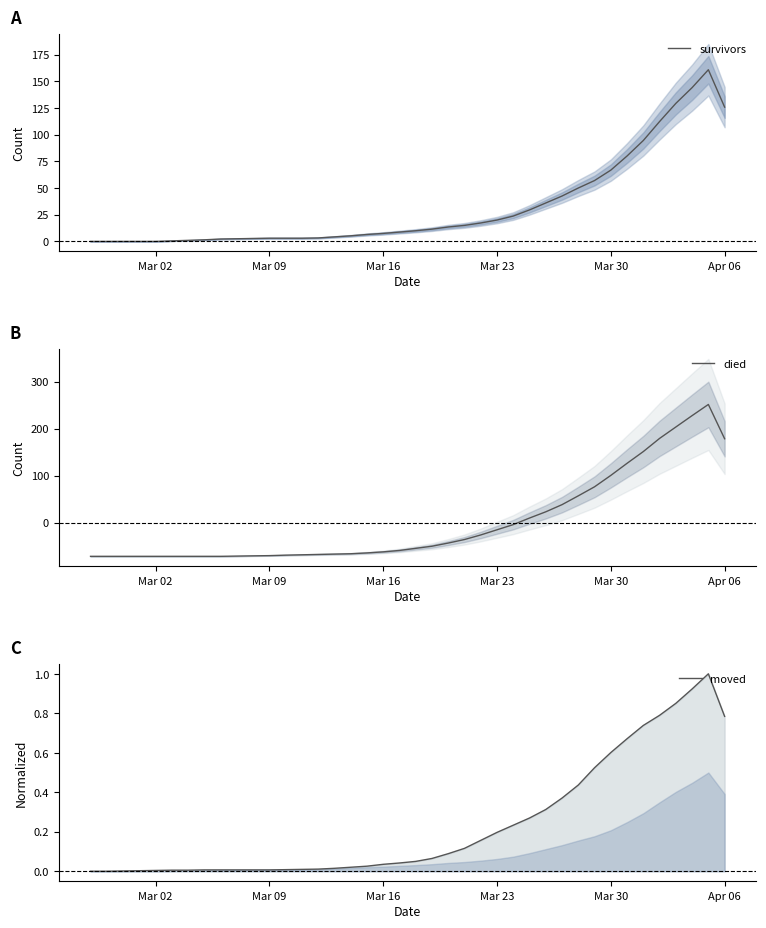

What is the difference between the maximum and second lowest values in the died series?

323.2